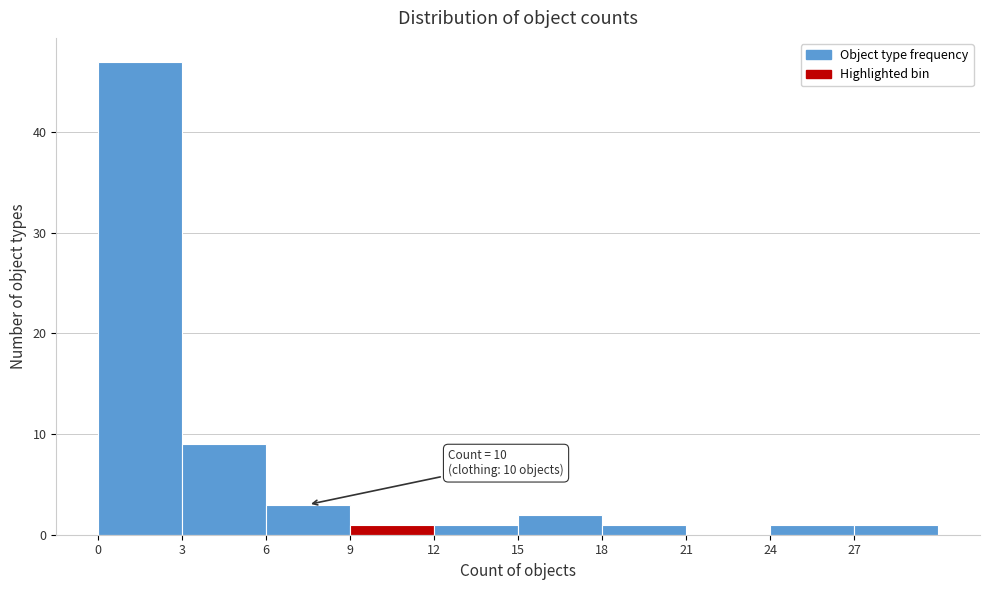

Over which range of the x-axis is the bar tallest?

0 to 3